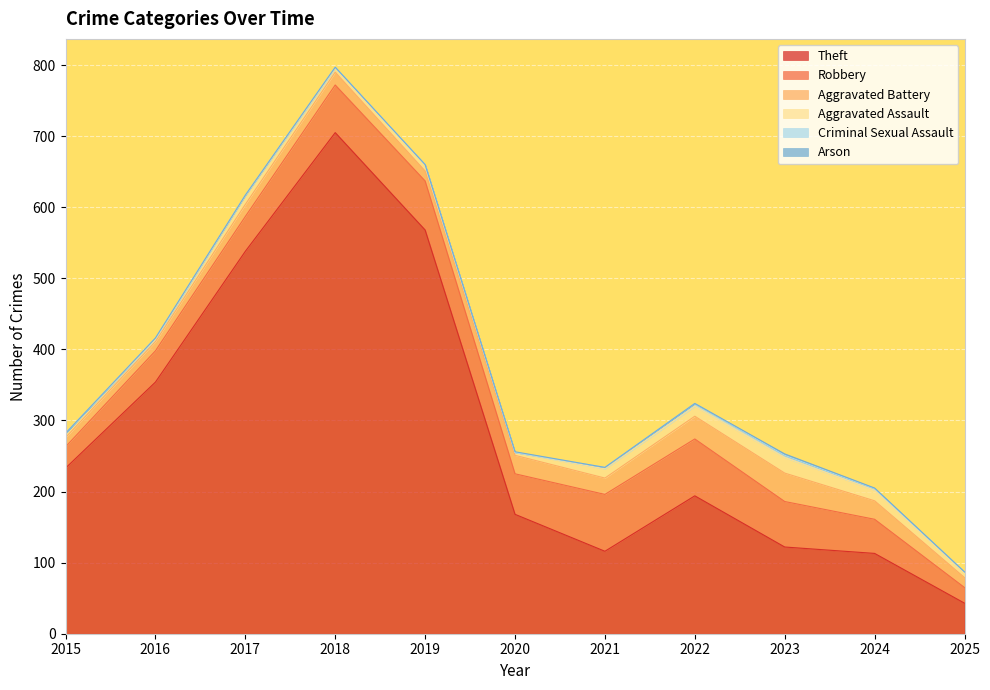

How many interior local peaks does the Arson series have?

2